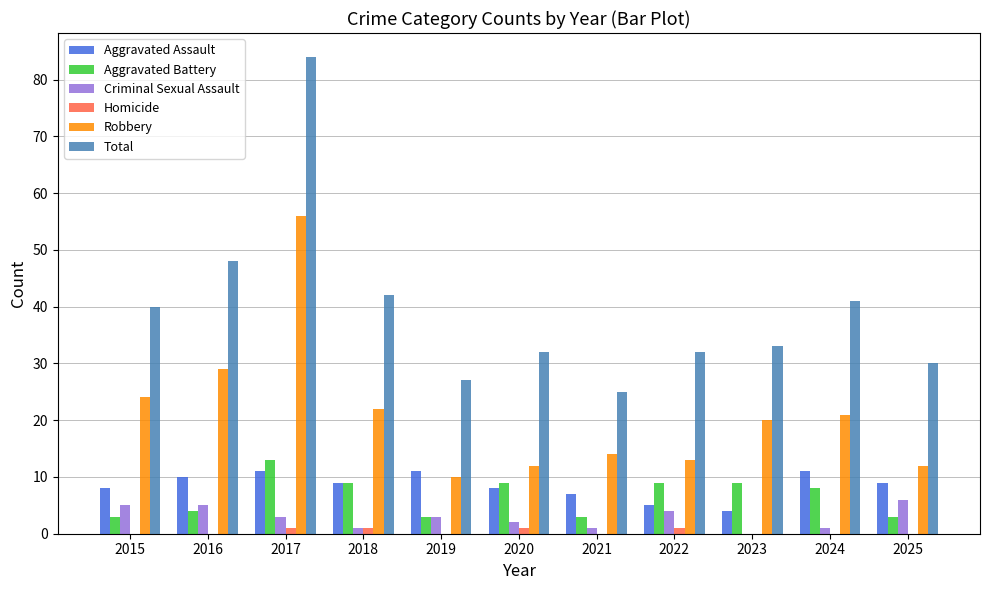

Is the value of Homicide at 2022 greater than the value of Aggravated Battery at 2022?

No